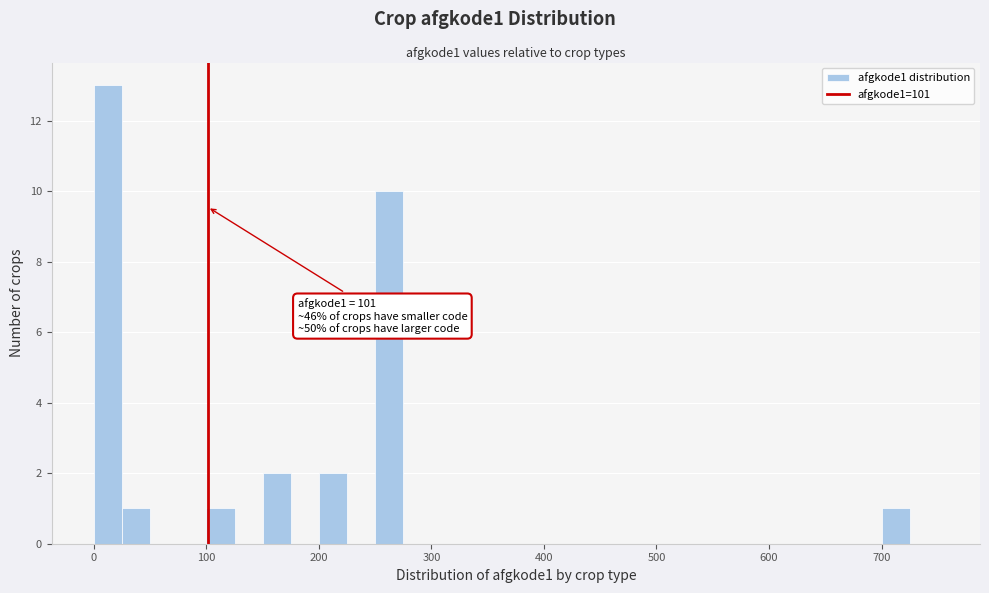

Around what value on the x-axis is the tallest bar? Give the approximate position of its centre, as read against the axis.

10